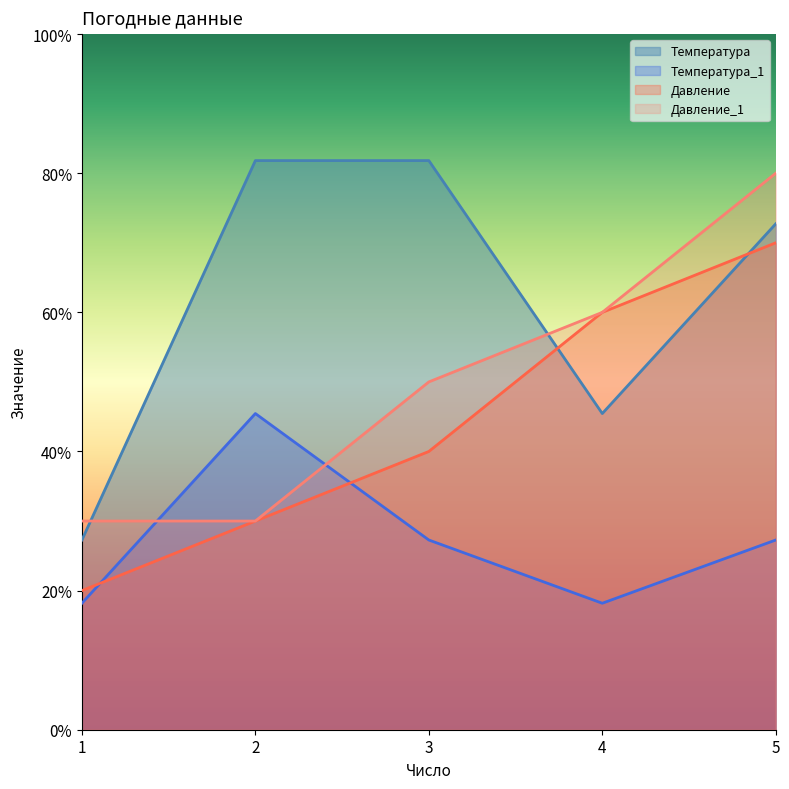

What is the difference between the second highest and minimum values in the Температура_1 series?

0.1